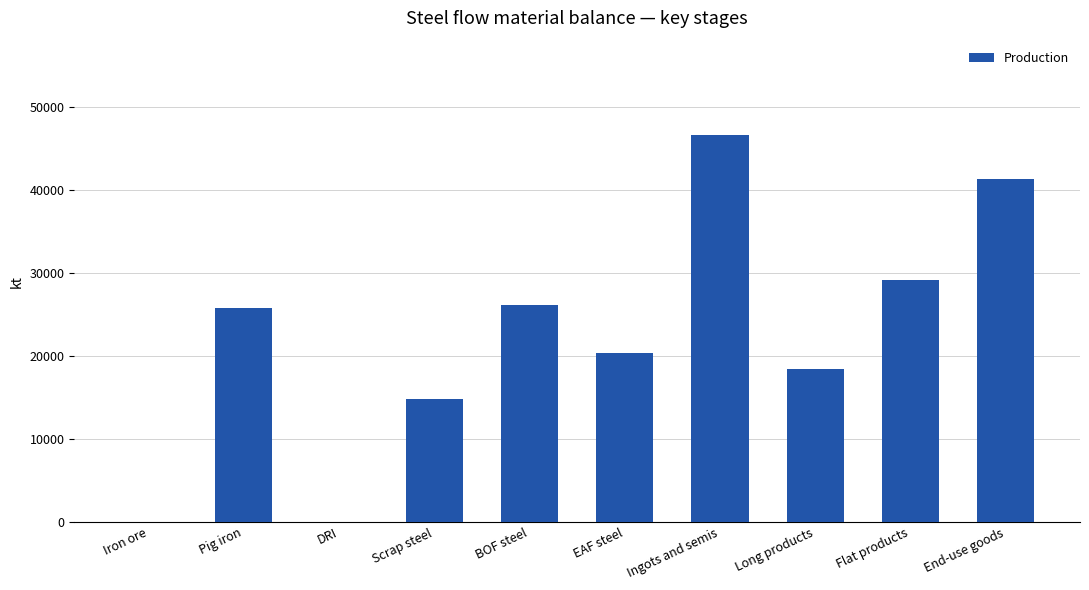

The value at End-use goods is 74052.9. True or false?

False